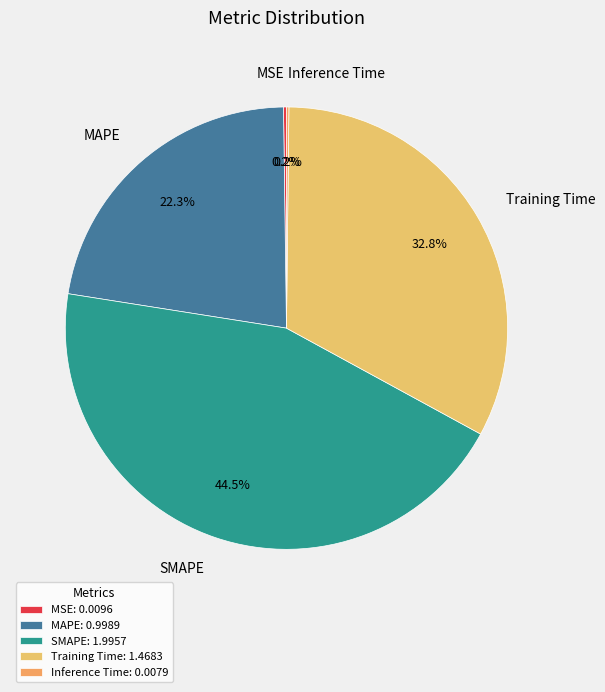

The MAPE slice represents 17% of the pie. True or false?

False